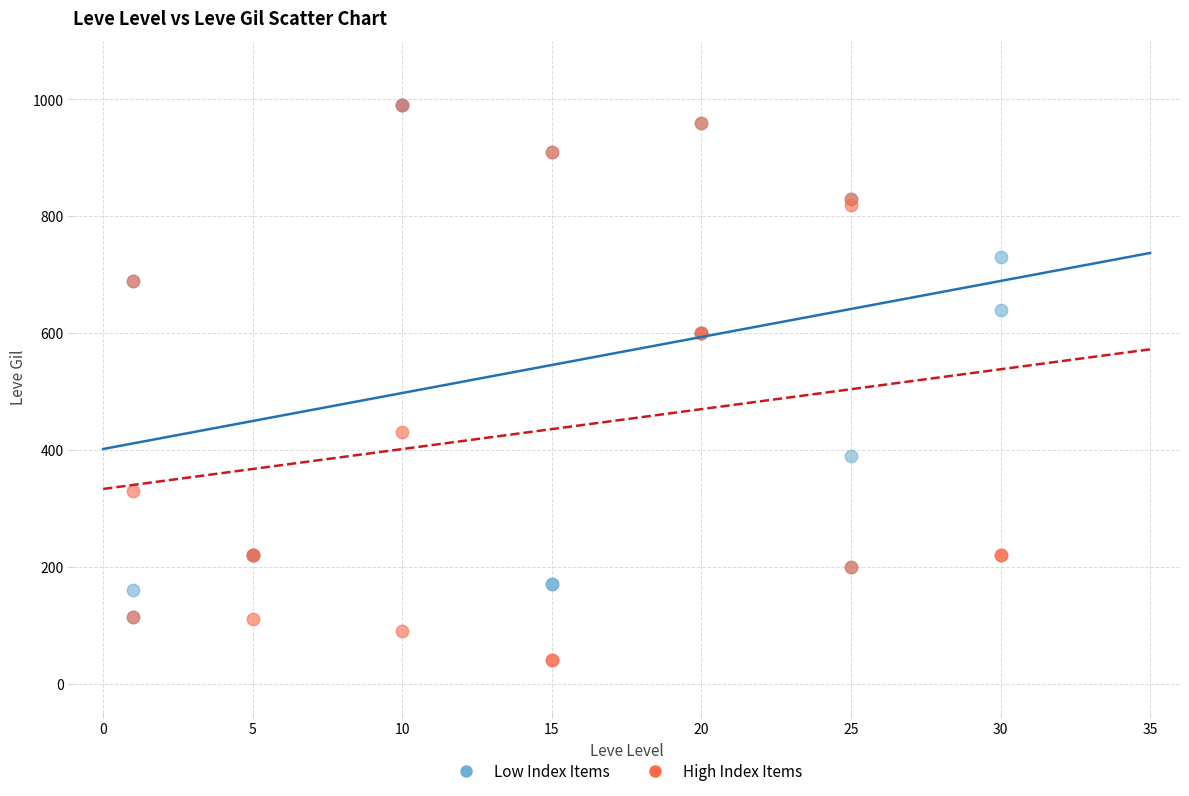

What are all the series names shown in the legend?

Low Index Items, High Index Items